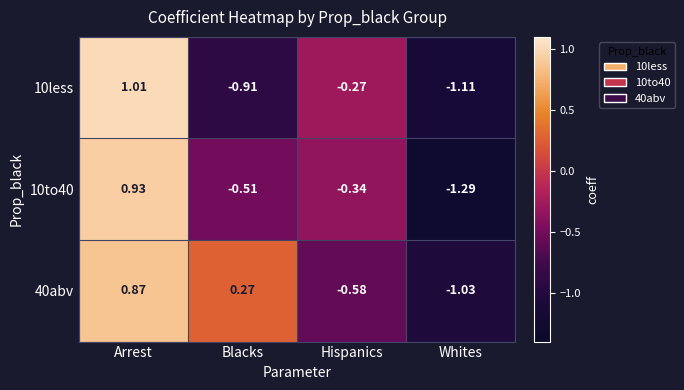

Which category has the lowest value in the 10to40 series?

Whites